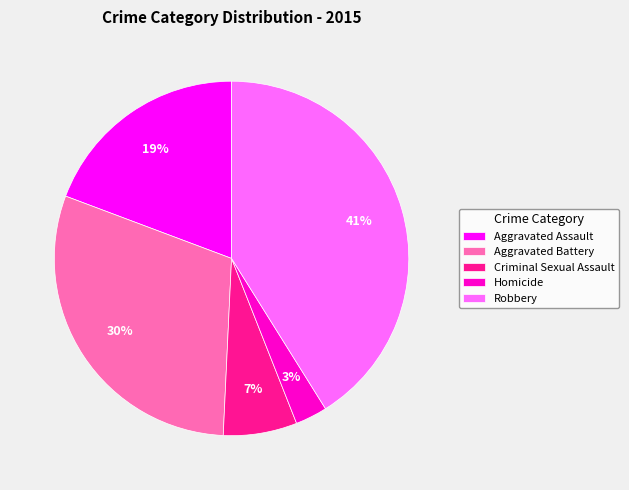

Between Robbery and Homicide, which is larger?

Robbery